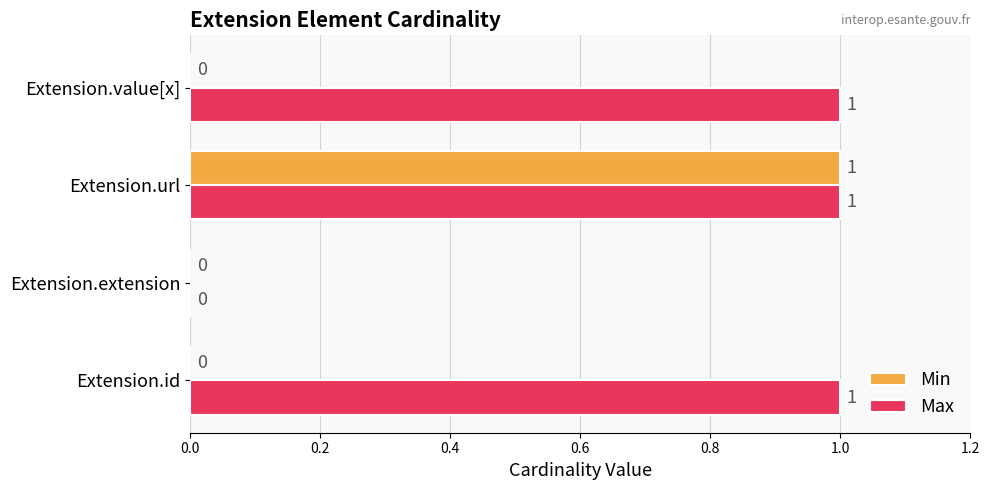

How many Min values are between 0 and 1?

4